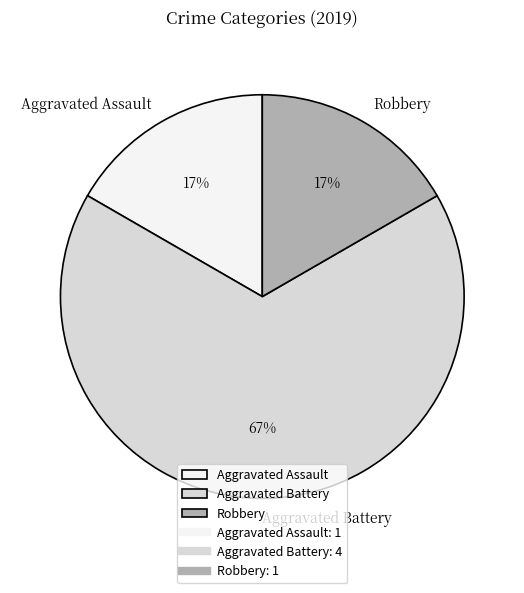

To the nearest percent, what percentage of the pie is Aggravated Assault?

17%